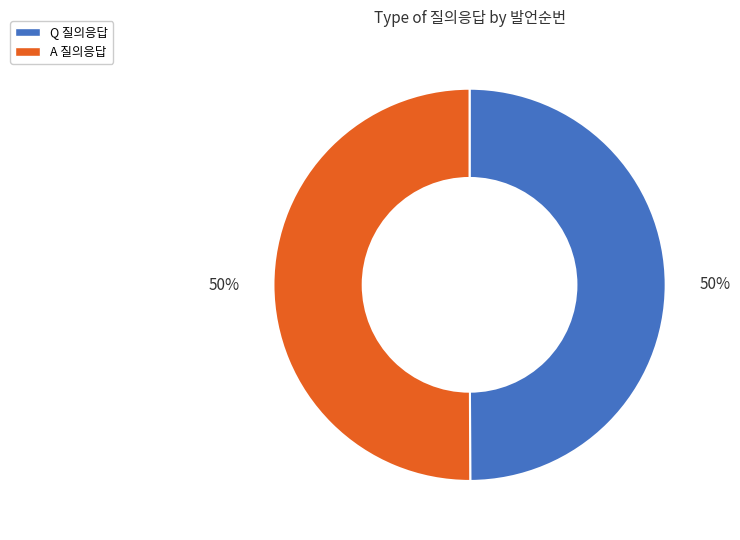

How many slices are in this pie chart?

2